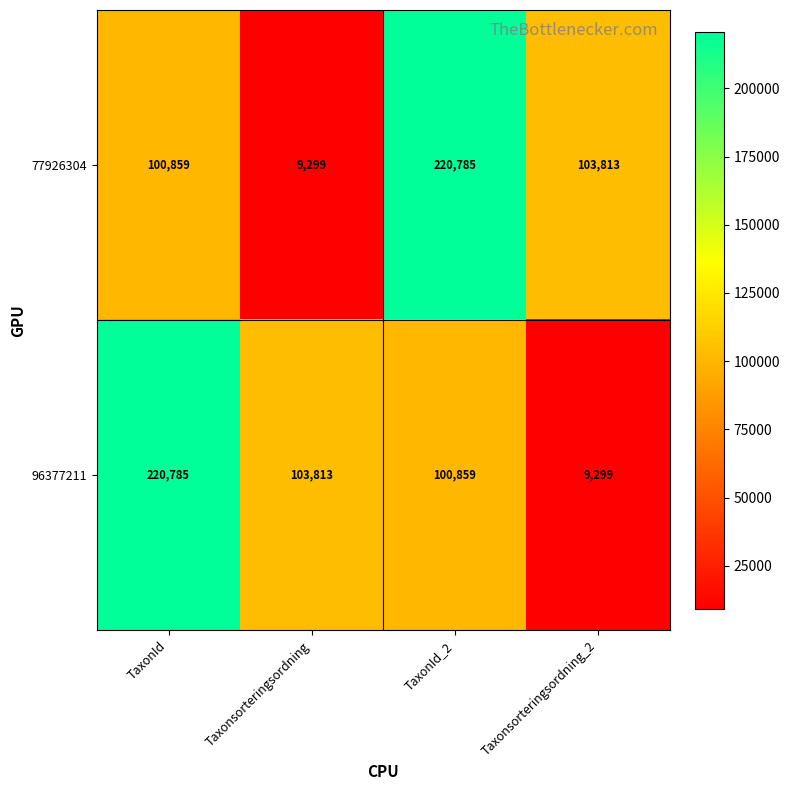

Reading right to left, extract all data points from this chart.

77926304: Taxonsorteringsordning_2=103813	TaxonId_2=220785	Taxonsorteringsordning=9299	TaxonId=100859
96377211: Taxonsorteringsordning_2=9299	TaxonId_2=100859	Taxonsorteringsordning=103813	TaxonId=220785